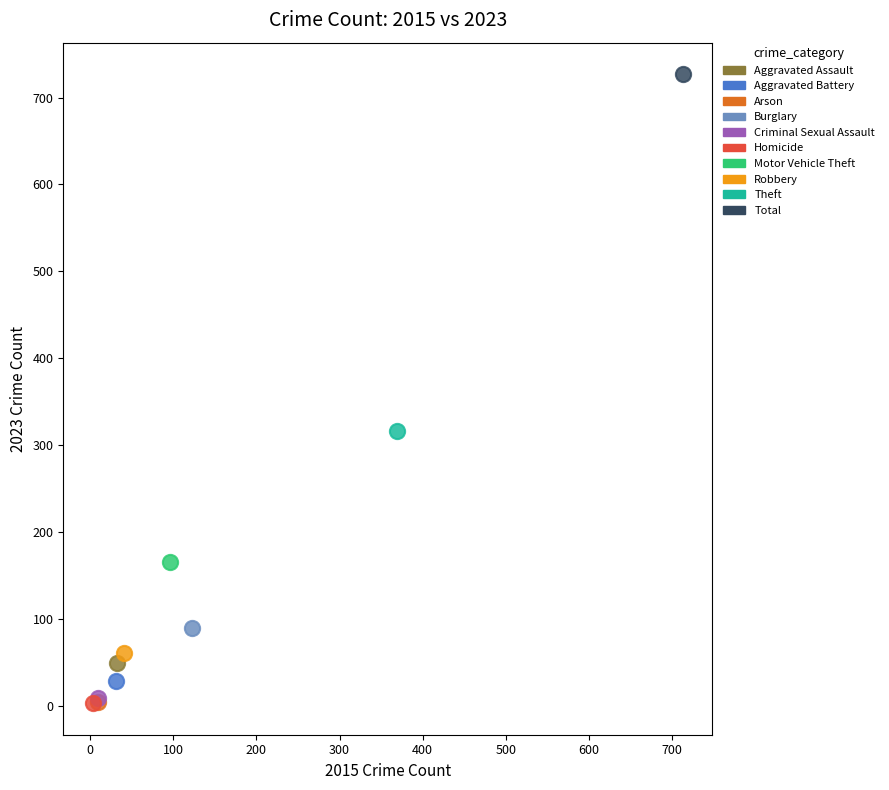

Which series contains the highest Y value?

Total